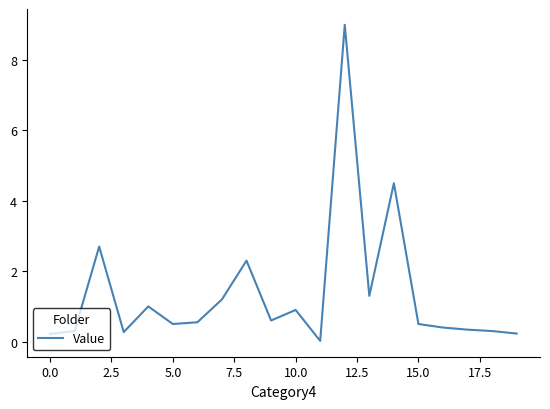

What is the difference between the maximum and minimum values?

9.0